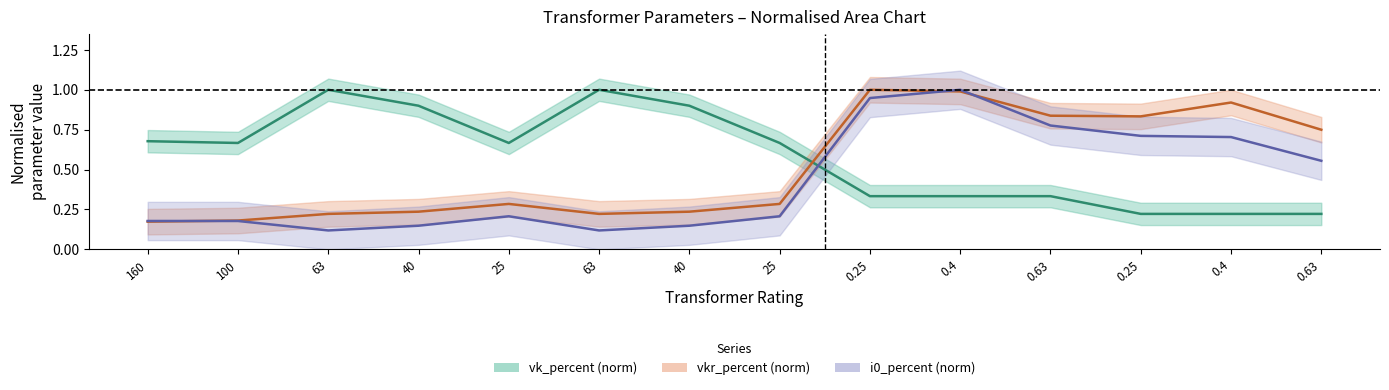

What is the difference between the second highest and minimum values in the vk_percent (norm) series?

0.8